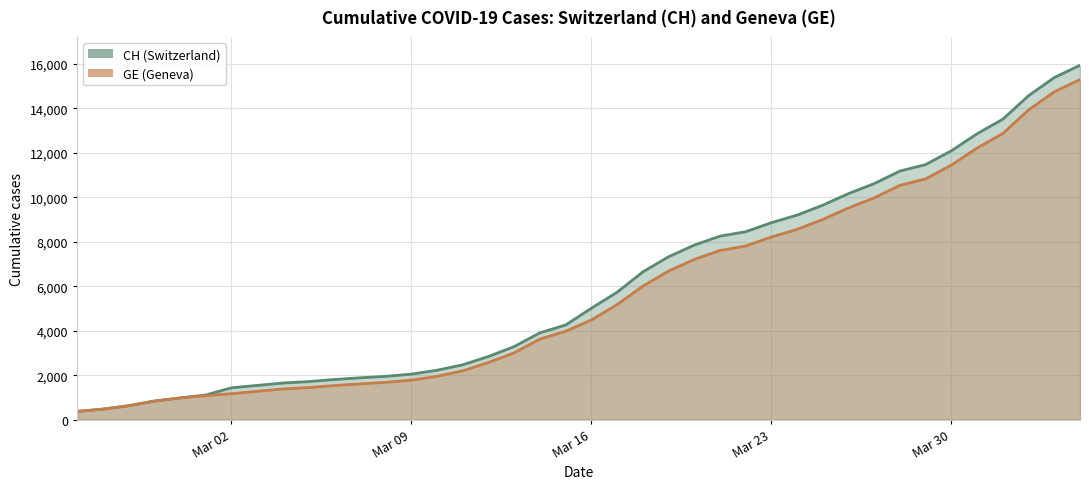

What is the sum of all GE values?

225656